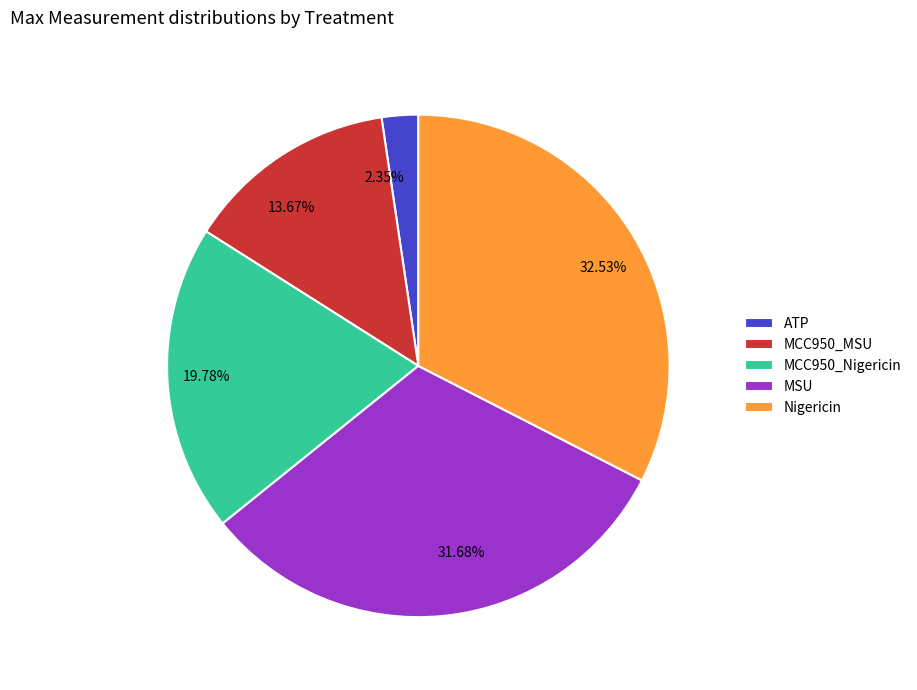

Approximately how many times larger is the value at Nigericin compared to MSU?

1.0